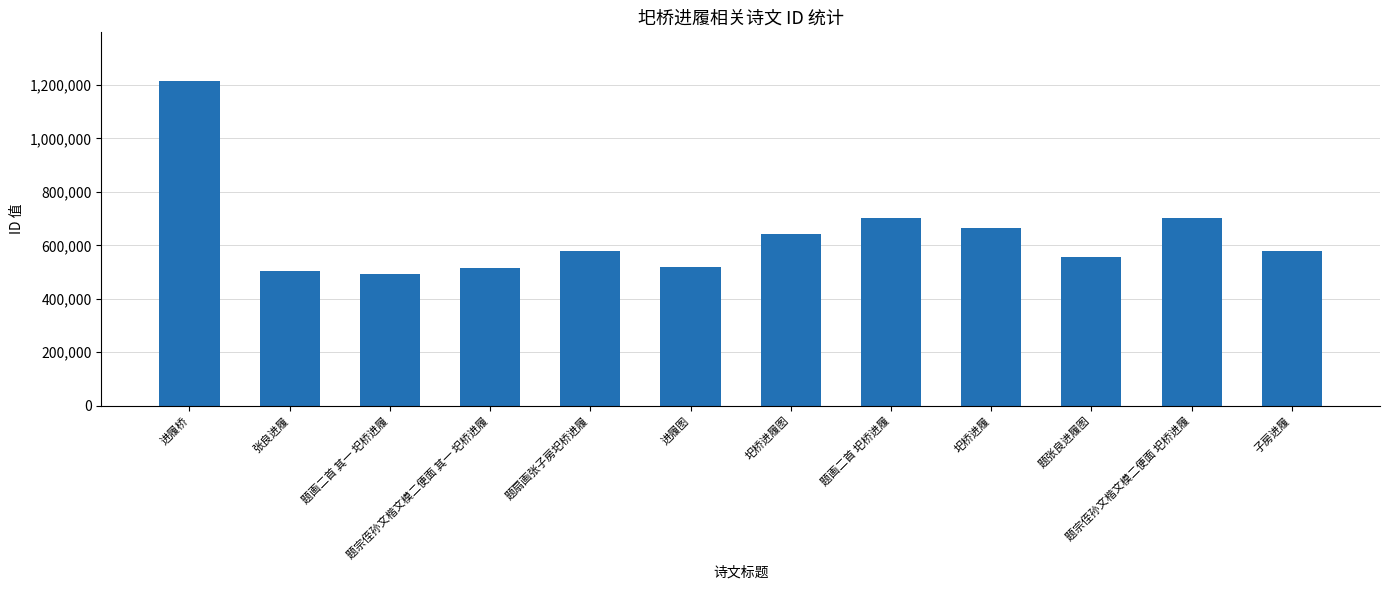

What is the change in value from 题画二首 圯桥进履 to 题张良进履图?

-146819